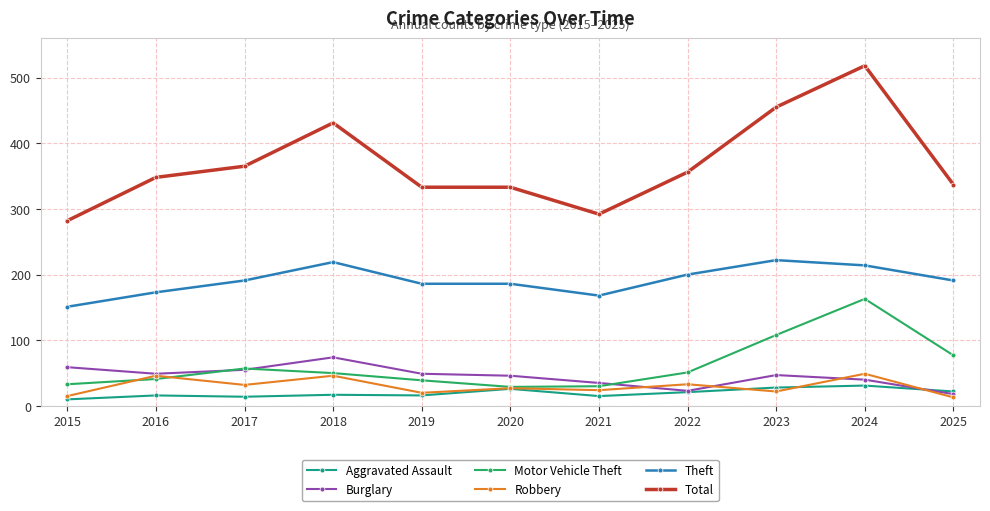

What is the sum of all Robbery values?

327